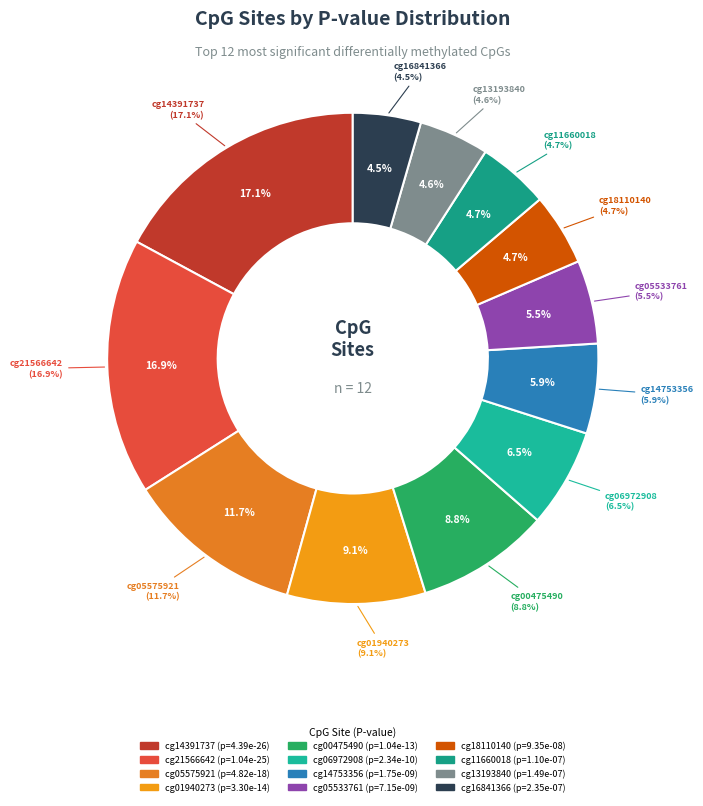

Is there any slice that represents more than half of the pie?

No